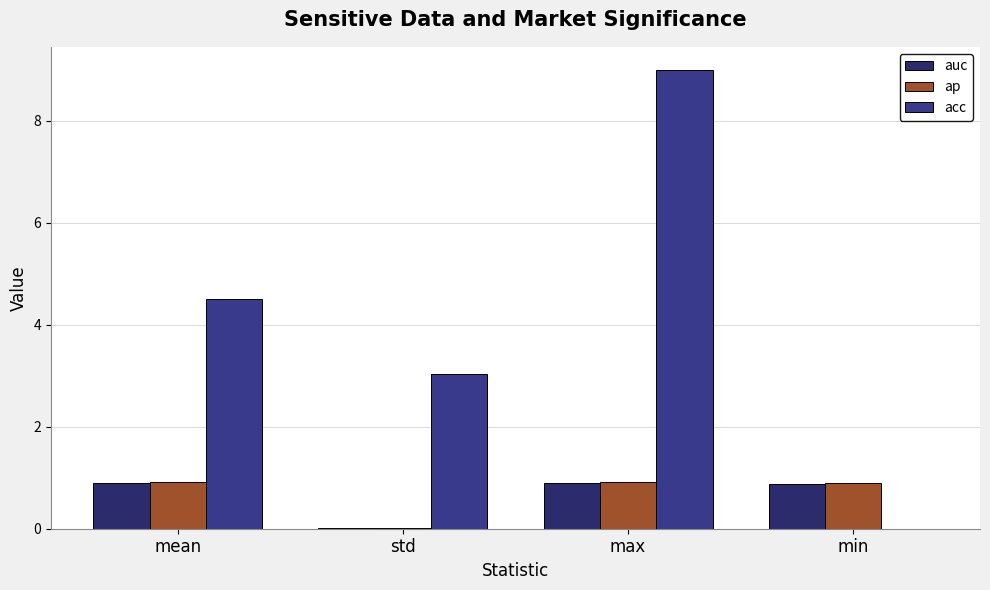

The acc series shows 9.0 at max. True or false?

True